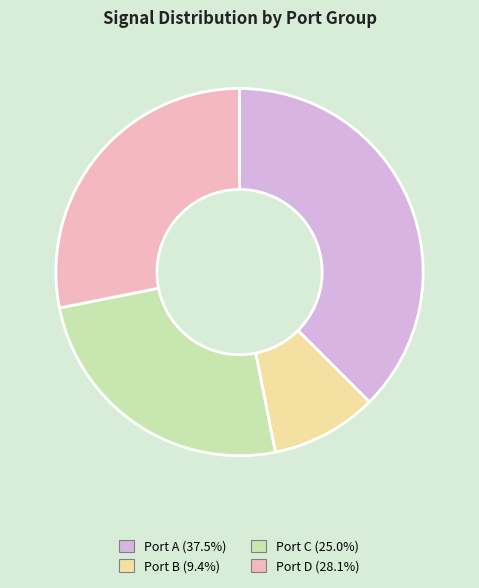

Approximately how many times larger is the value at Port C (25.0%) compared to Port D (28.1%)?

0.9